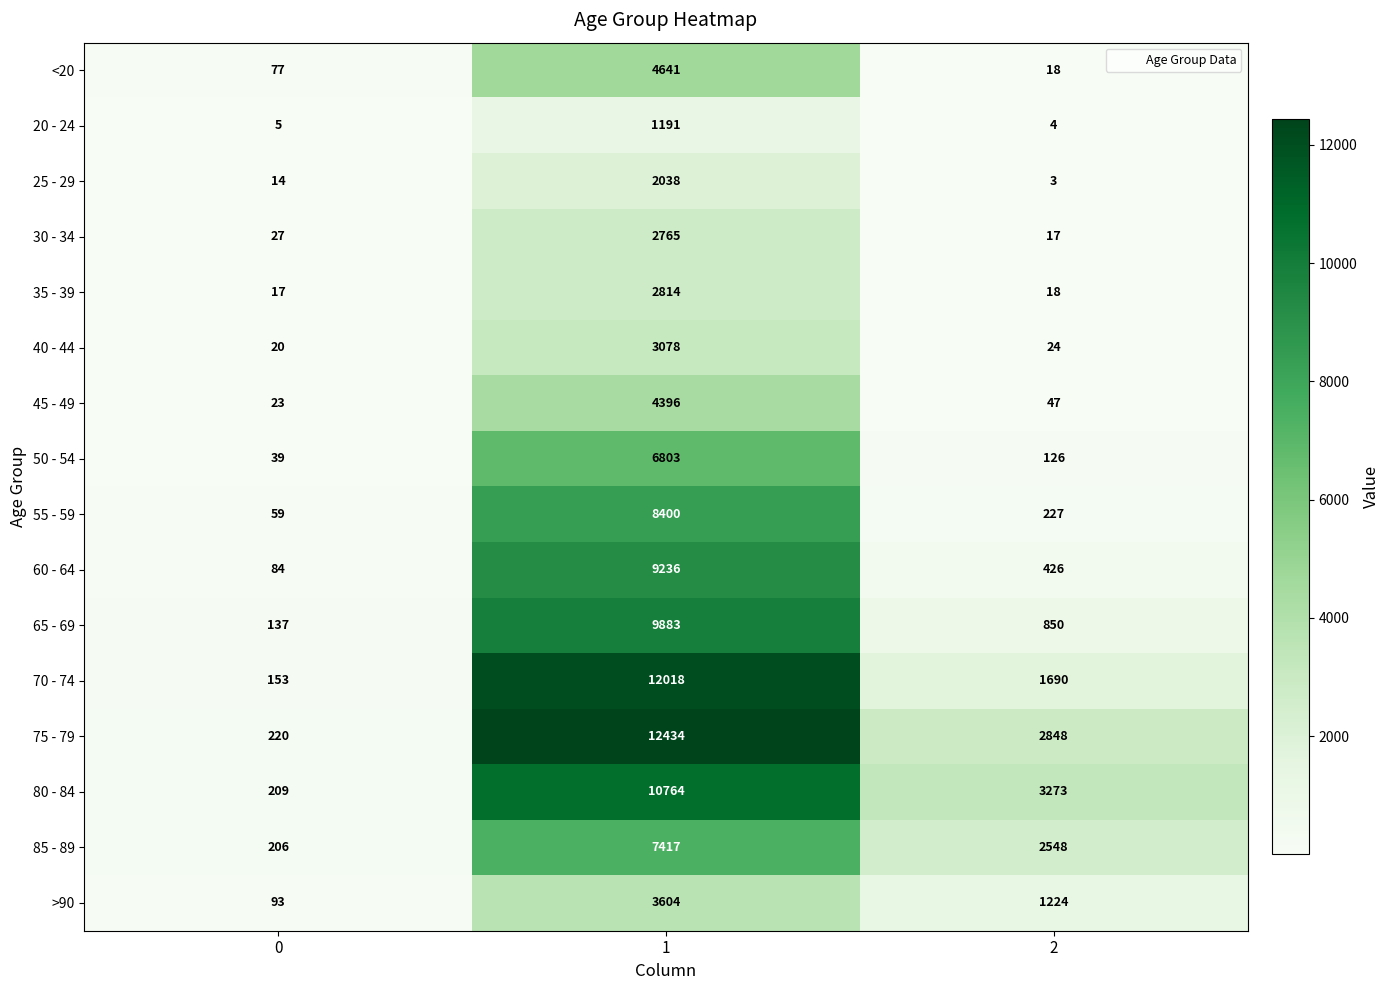

True or false: 30 - 34 has a value of 6 at 2.

False